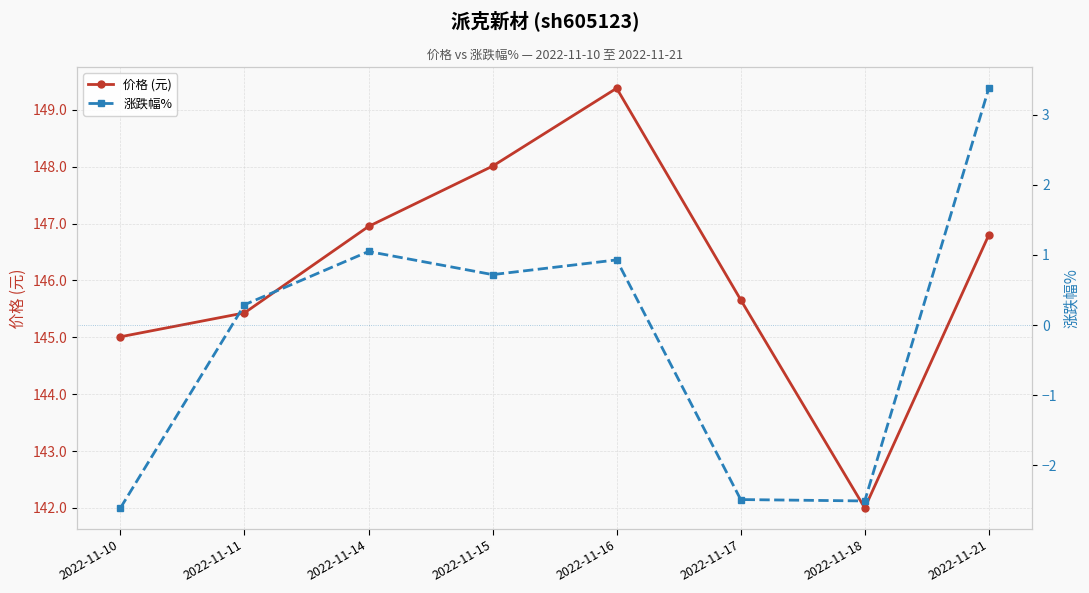

How many values in the 价格 (元) series exceed 146?

4